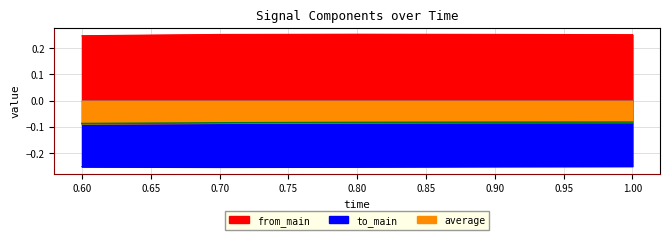

How many distinct data groups are displayed?

3